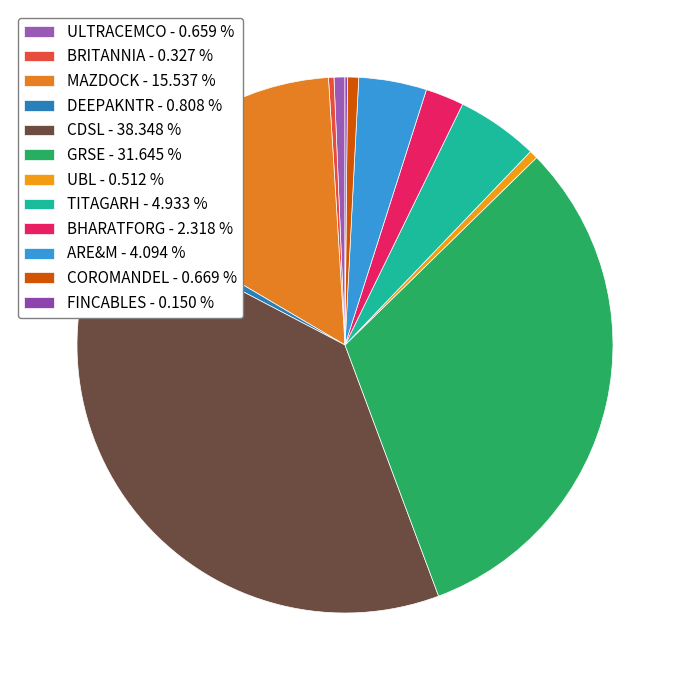

What is the ratio of the value at BRITANNIA to the value at TITAGARH?

0.1